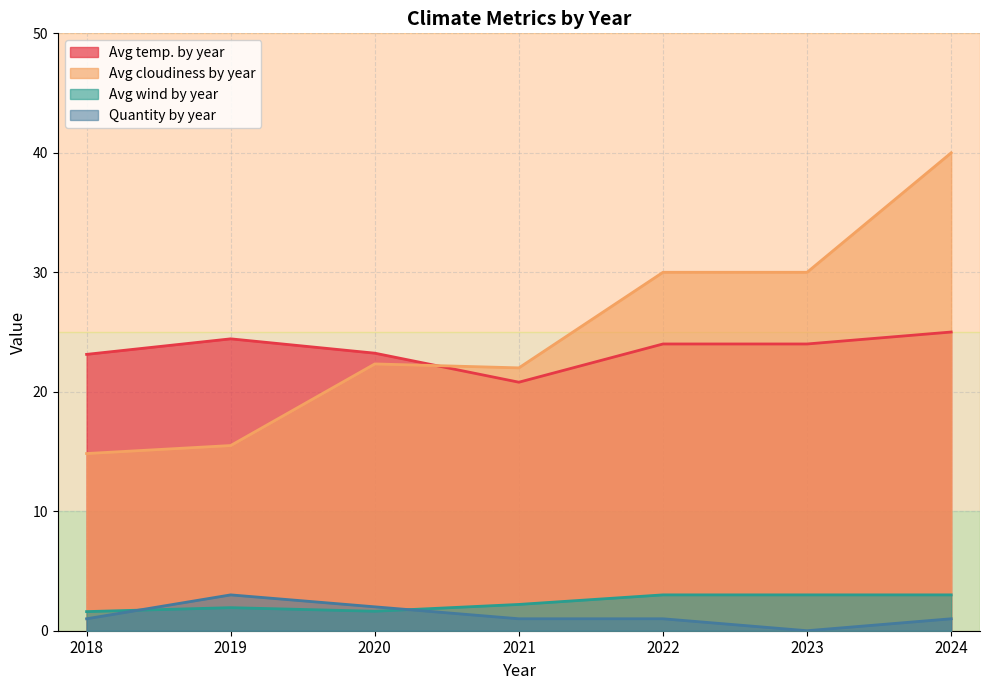

What value does the Avg wind by year series have at 2022?

3.0